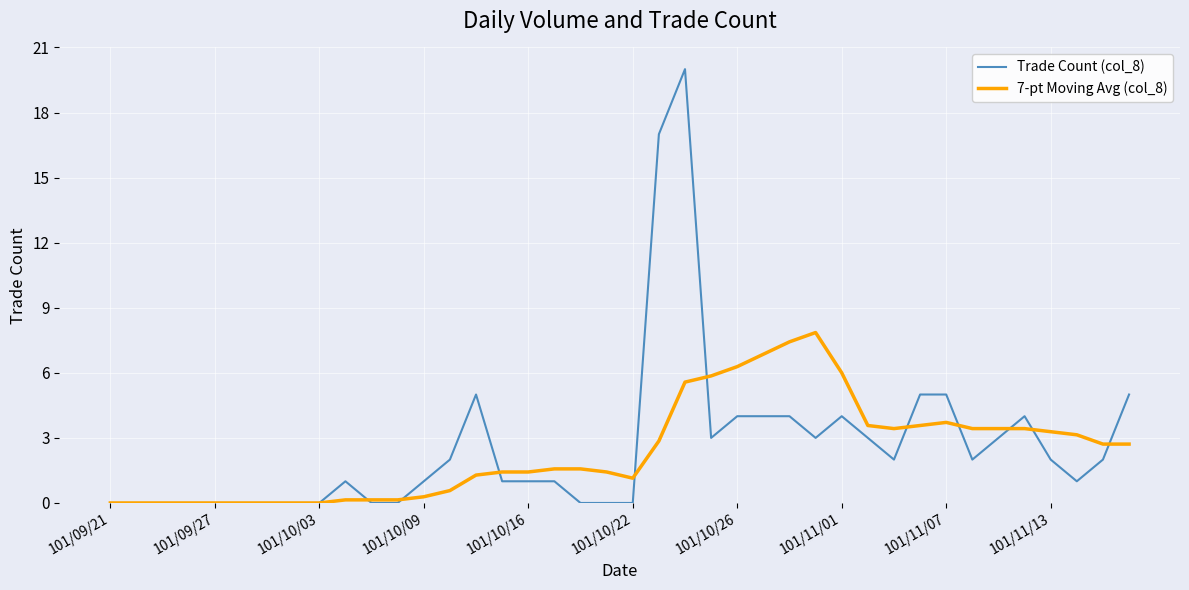

Which series has the widest spread of values?

Trade Count (col_8)